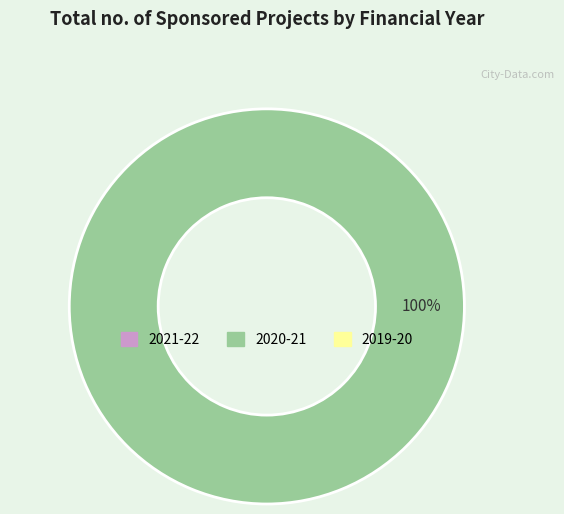

How many slices are in this pie chart?

1